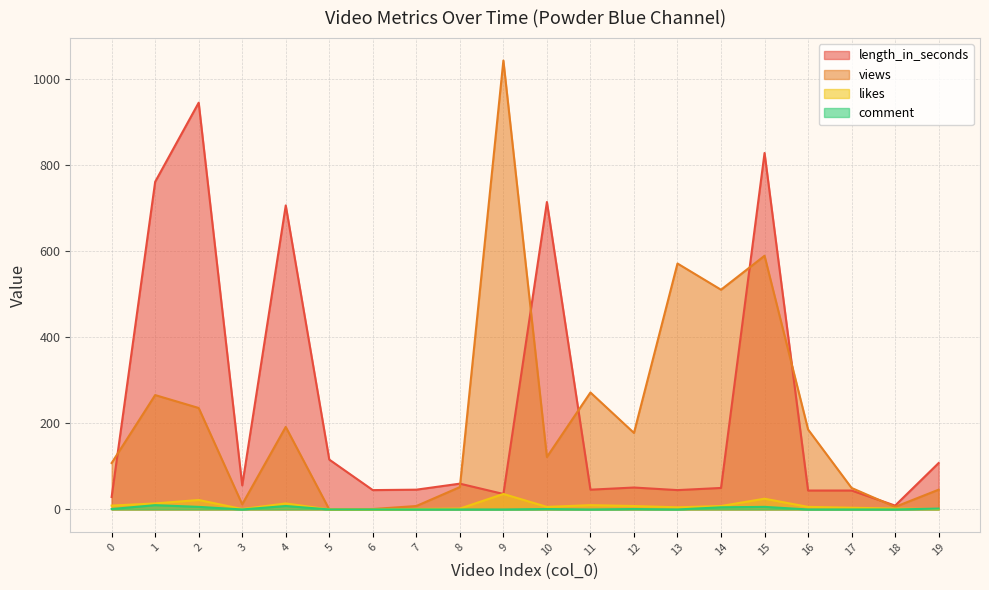

True or false: length_in_seconds has more than 1 interior local peaks.

True